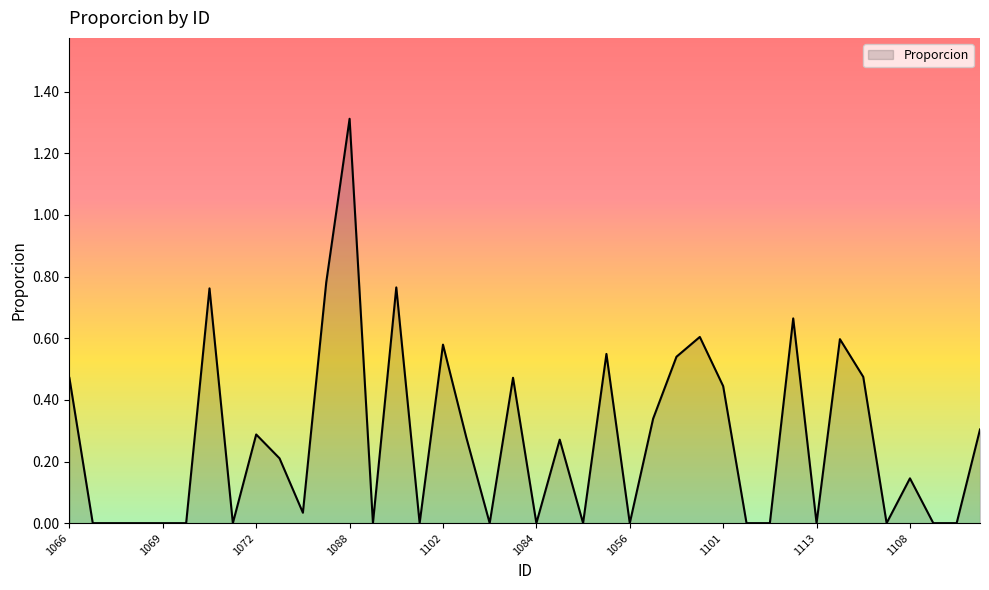

What is the maximum value shown in the chart?

1.3